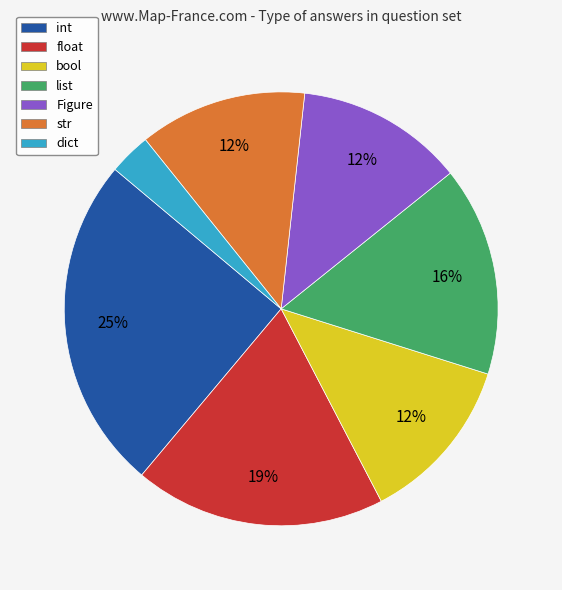

To the nearest percent, what is the combined percentage of str and float?

31%